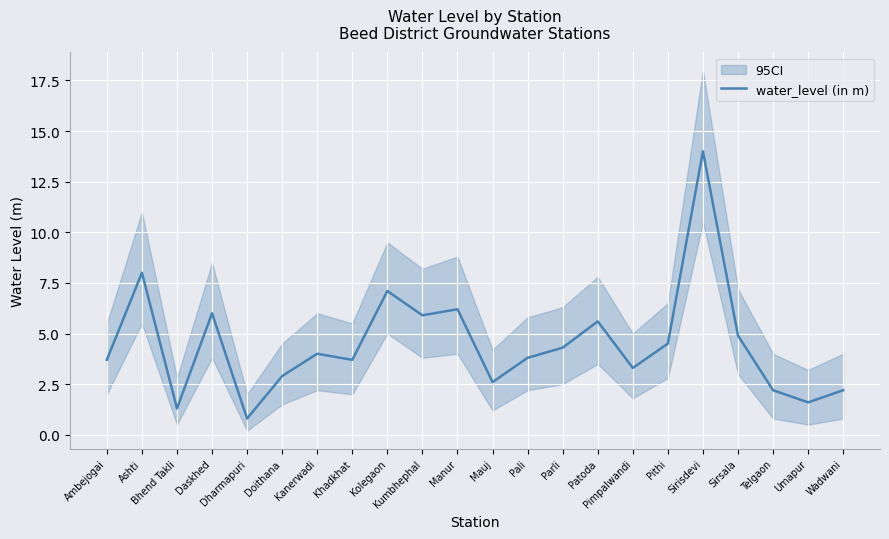

Is it true that the value at Patoda is 5.6?

True